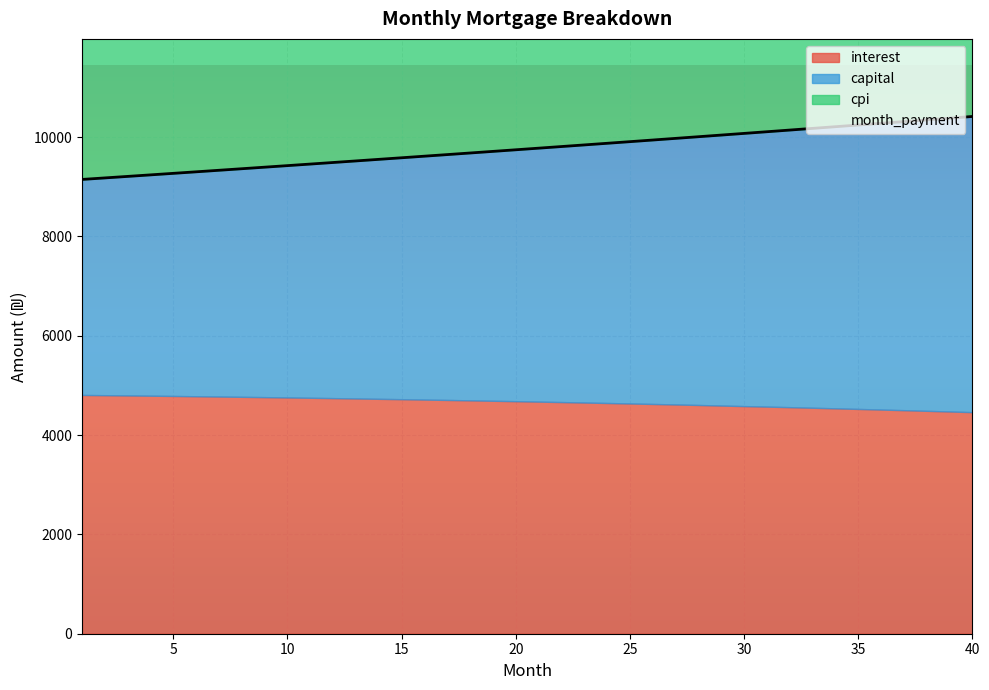

How many distinct data groups are displayed?

4